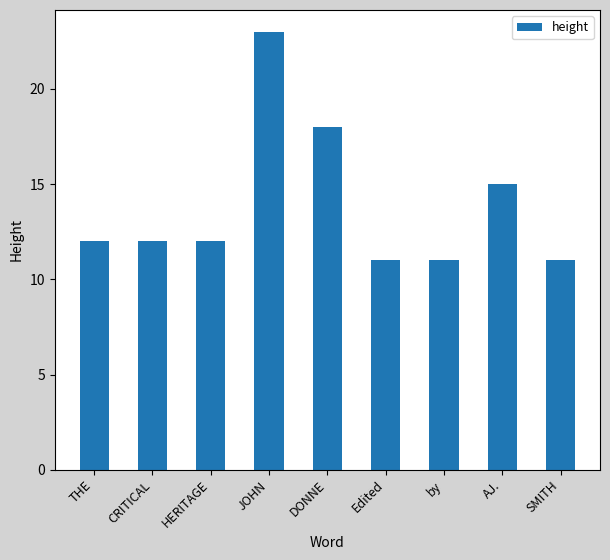

Reading left to right, extract all data points from this chart.

THE=12	CRITICAL=12	HERITAGE=12	JOHN=23	DONNE=18	Edited=11	by=11	AJ.=15	SMITH=11